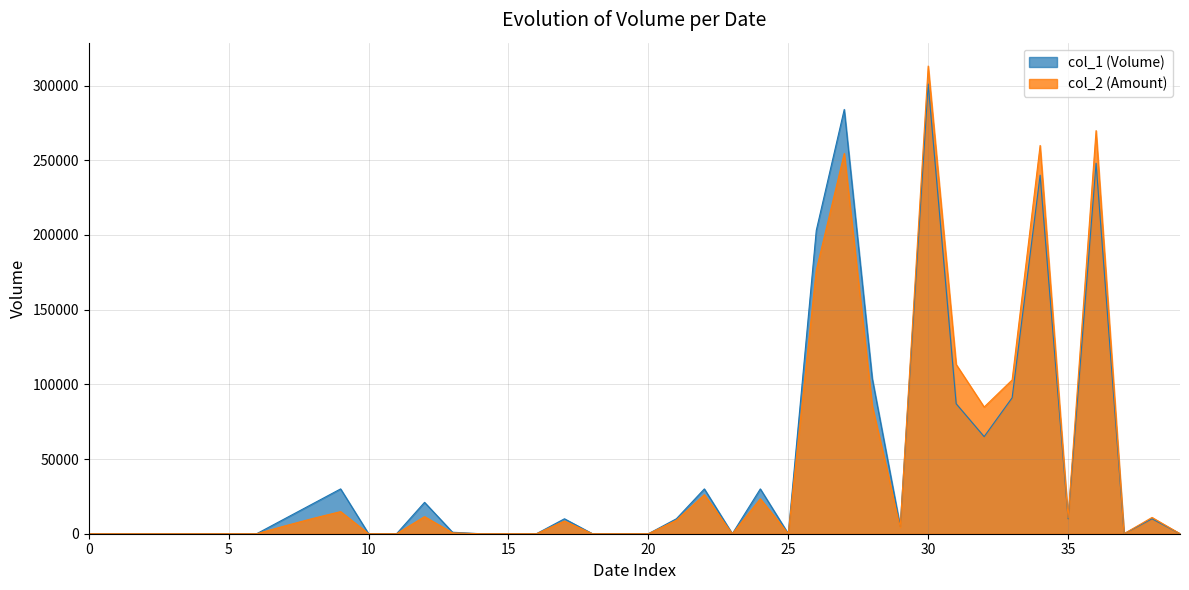

Which series has the widest spread of values?

col_2 (Amount)